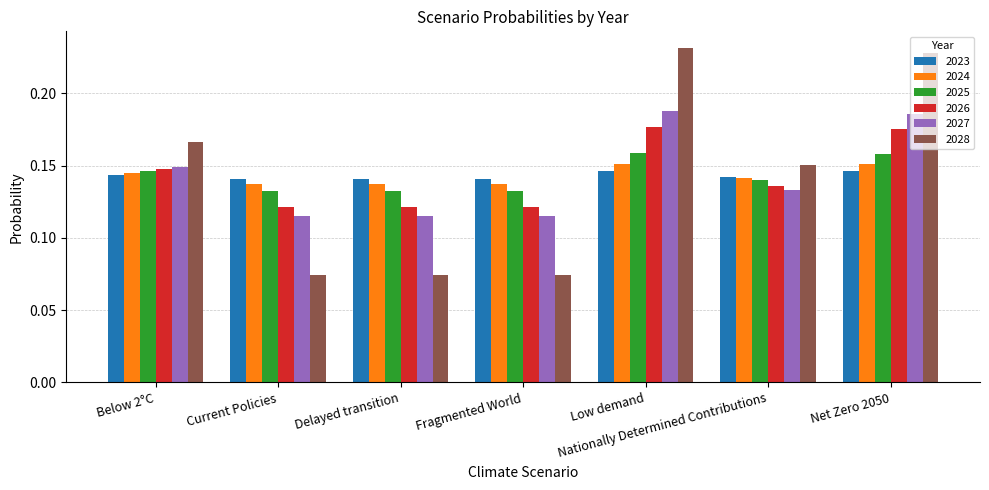

What is the sum of all 2026 values?

1.0